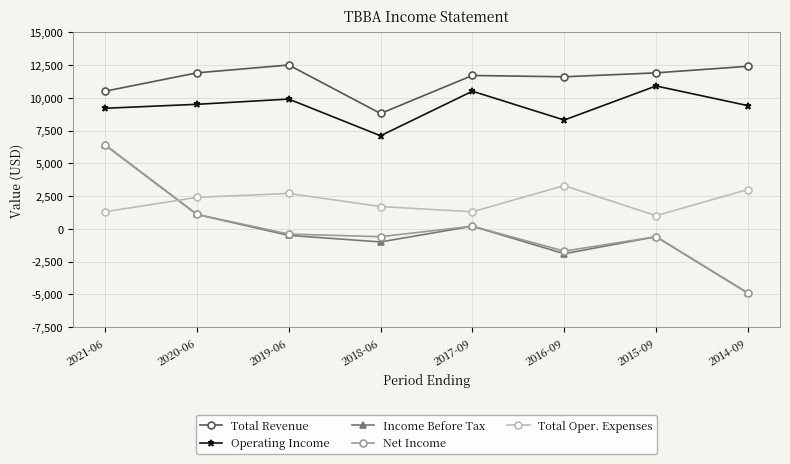

At which label does Total Oper. Expenses reach its minimum?

2015-09